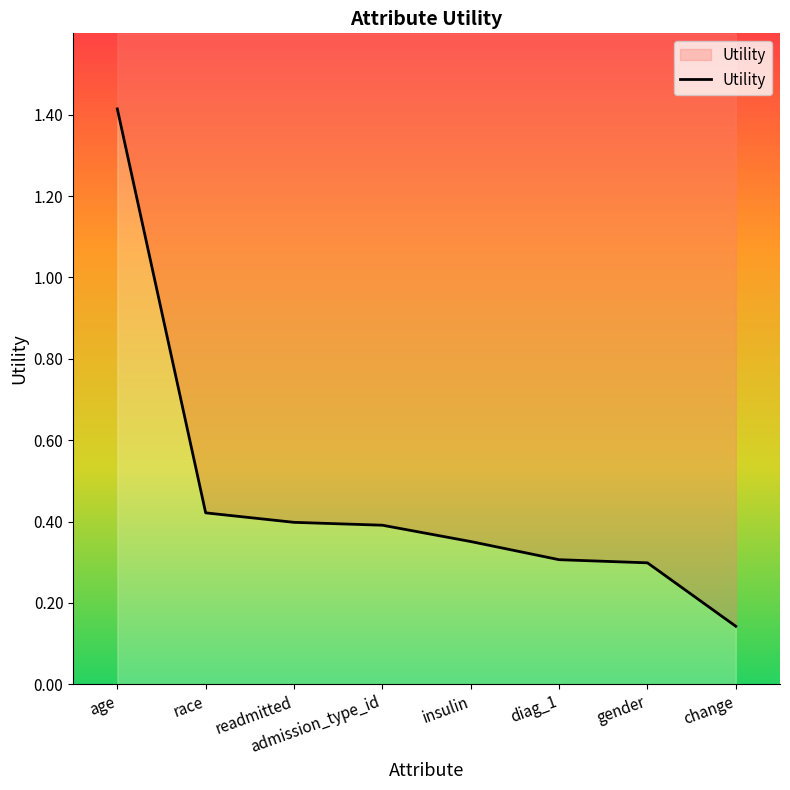

Which has a higher value, readmitted or admission_type_id?

readmitted